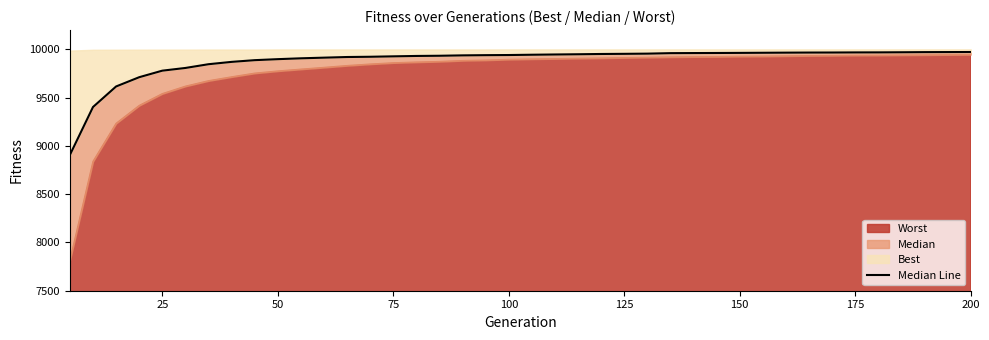

What is the average value?

9881.3